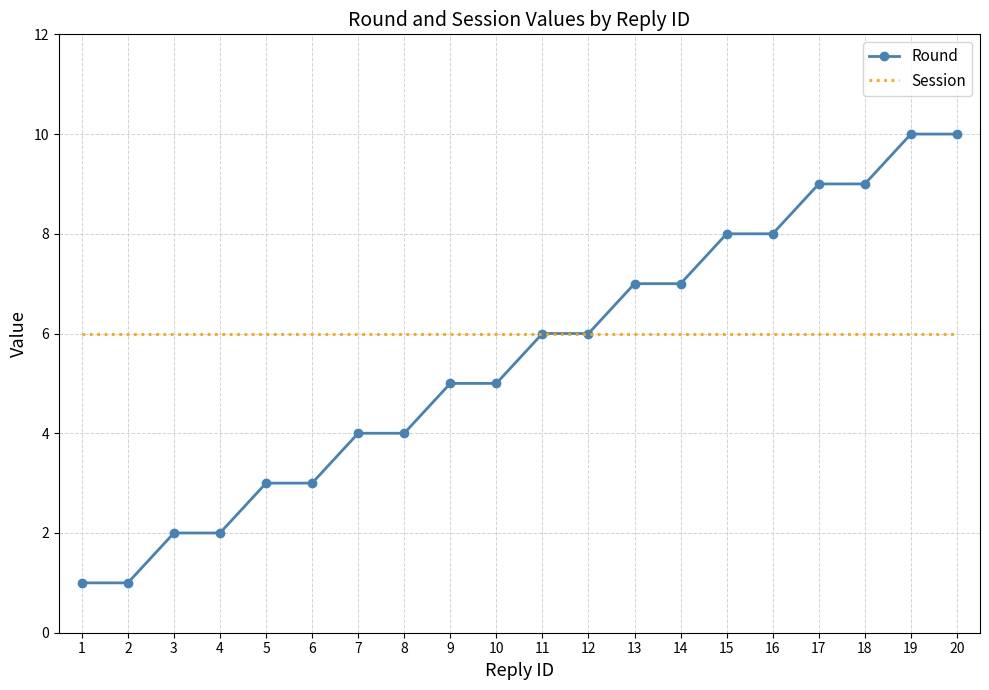

Rank the series at 4 from lowest to highest value.

Round, Session